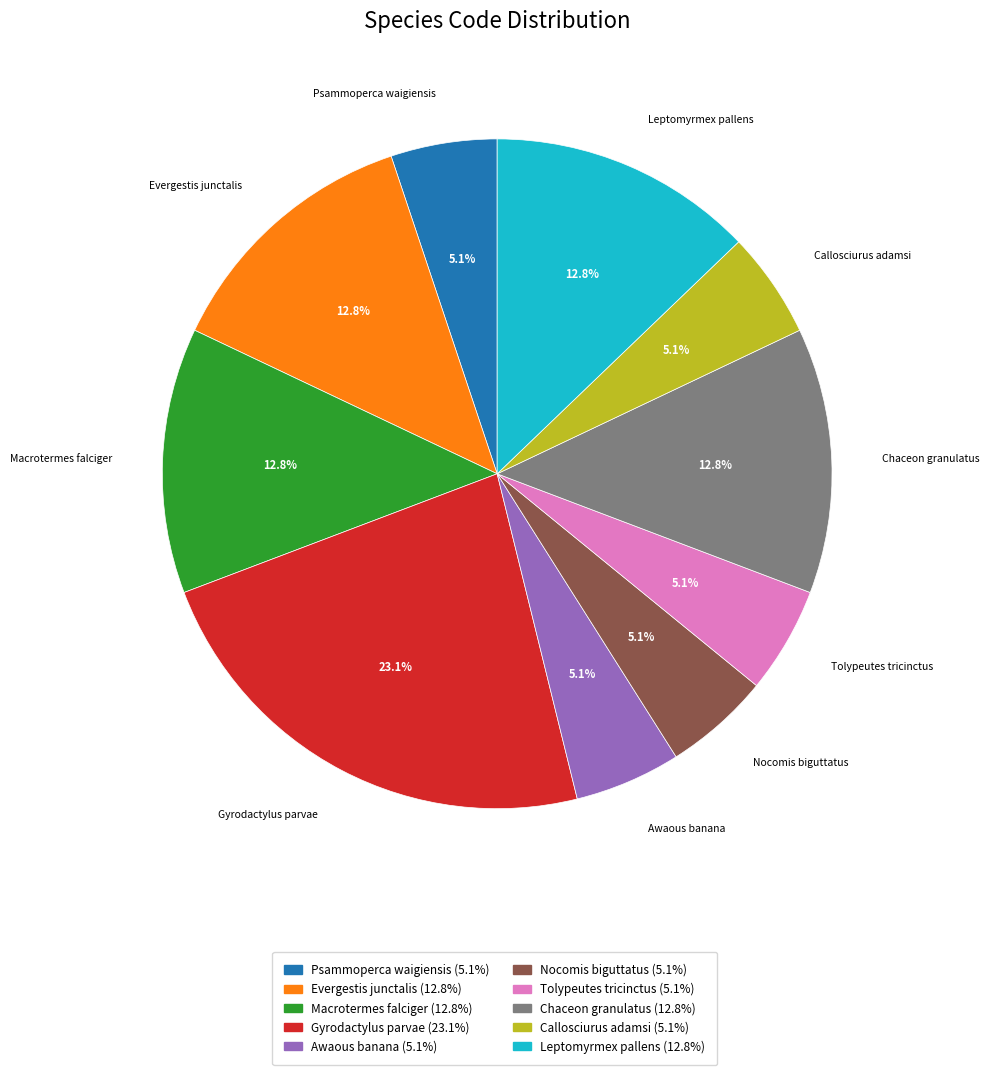

Does Nocomis biguttatus represent more than half of the total?

No